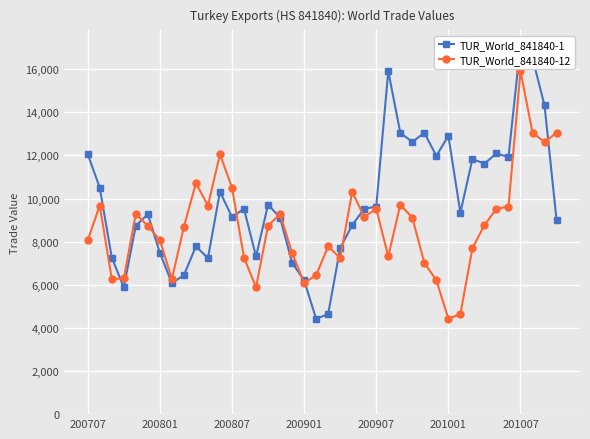

After their last crossing, which series has the higher values: TUR_World_841840-12 or TUR_World_841840-1?

TUR_World_841840-12